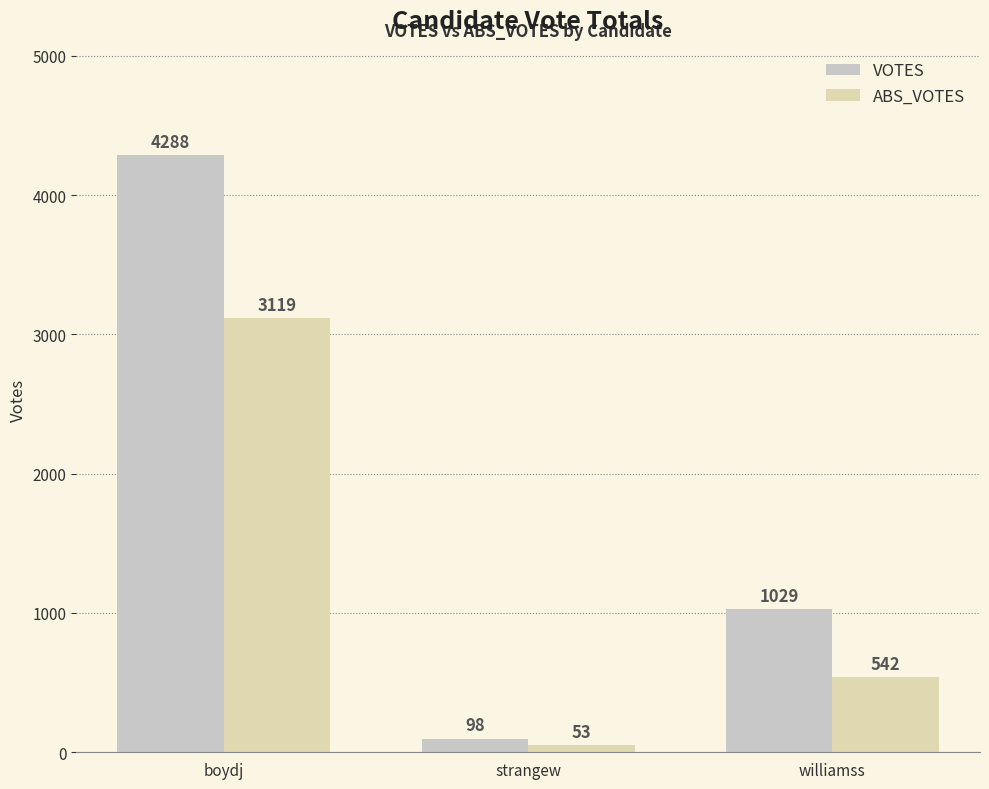

What is the difference between the highest and lowest values at boydj?

1169